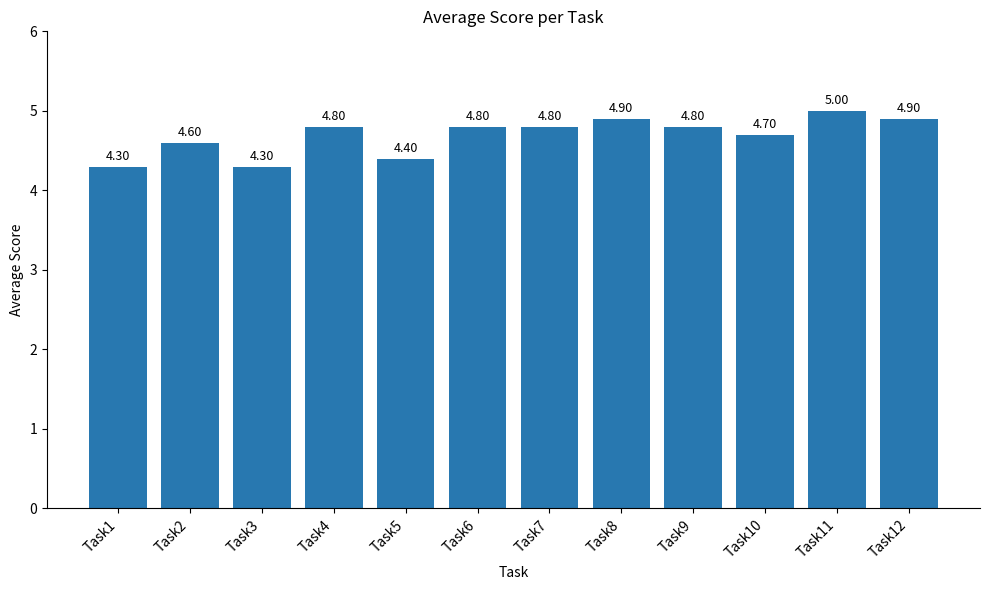

What is the sum of all values?

56.3